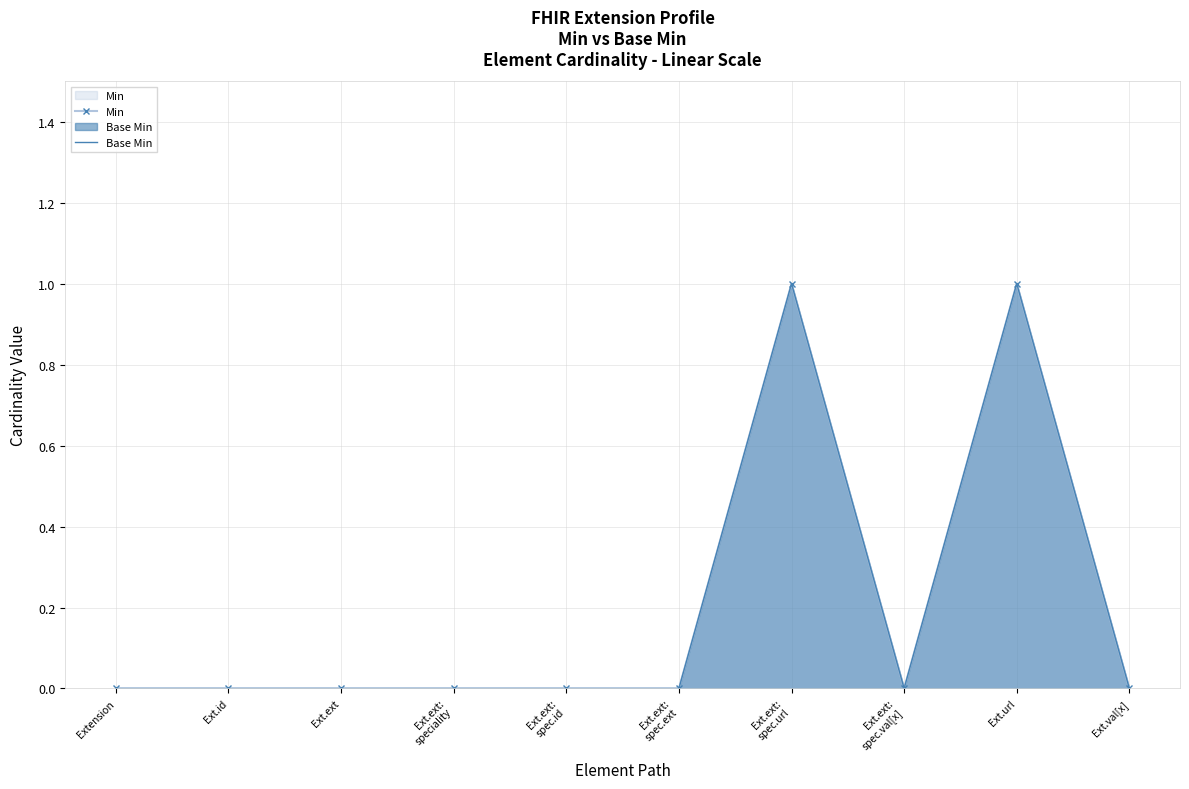

Where is the first local minimum for Min?

Ext.ext:
spec.val[x]